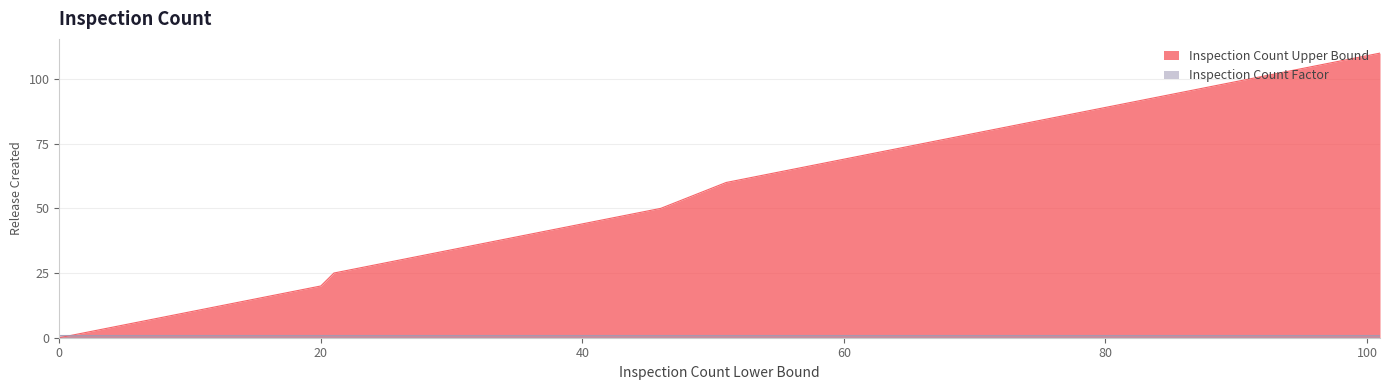

Which label corresponds to the largest value in the chart?

101